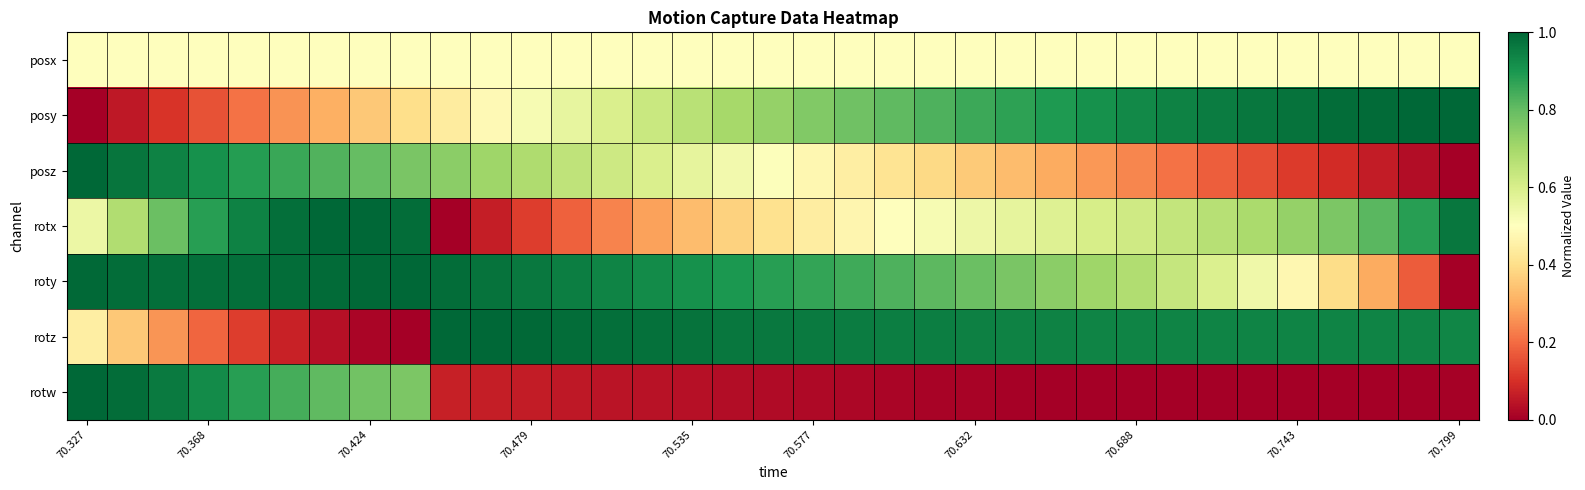

Reading left to right, transcribe all the data shown in this chart.

posx: 0.5	0.5	0.5	0.5	0.5	0.5	0.5	0.5	0.5	0.5	0.5	0.5	0.5	0.5	0.5	0.5	0.5	0.5	0.5	0.5	0.5	0.5	0.5	0.5	0.5	0.5	0.5	0.5	0.5	0.5	0.5	0.5	0.5	0.5	0.5
posy: 0.0	0.1	0.1	0.2	0.2	0.3	0.3	0.4	0.4	0.4	0.5	0.5	0.6	0.6	0.6	0.7	0.7	0.7	0.8	0.8	0.8	0.8	0.9	0.9	0.9	0.9	0.9	0.9	1.0	1.0	1.0	1.0	1.0	1.0	1.0
posz: 1.0	1.0	0.9	0.9	0.9	0.9	0.8	0.8	0.8	0.7	0.7	0.7	0.7	0.6	0.6	0.6	0.5	0.5	0.5	0.4	0.4	0.4	0.4	0.3	0.3	0.3	0.2	0.2	0.2	0.1	0.1	0.1	0.1	0.0	0.0
rotx: 0.5	0.7	0.8	0.9	0.9	1.0	1.0	1.0	1.0	0.0	0.1	0.1	0.2	0.2	0.3	0.3	0.4	0.4	0.4	0.5	0.5	0.5	0.5	0.6	0.6	0.6	0.6	0.6	0.7	0.7	0.7	0.8	0.8	0.9	1.0
roty: 1.0	1.0	1.0	1.0	1.0	1.0	1.0	1.0	1.0	1.0	1.0	1.0	1.0	0.9	0.9	0.9	0.9	0.9	0.9	0.8	0.8	0.8	0.8	0.8	0.7	0.7	0.7	0.6	0.6	0.5	0.5	0.4	0.3	0.2	0.0
rotz: 0.4	0.4	0.3	0.2	0.1	0.1	0.0	0.0	0.0	1.0	1.0	1.0	1.0	1.0	1.0	1.0	1.0	1.0	1.0	1.0	1.0	0.9	0.9	0.9	0.9	0.9	0.9	0.9	0.9	0.9	0.9	0.9	0.9	0.9	0.9
rotw: 1.0	1.0	1.0	0.9	0.9	0.8	0.8	0.8	0.8	0.1	0.1	0.1	0.1	0.0	0.0	0.0	0.0	0.0	0.0	0.0	0.0	0.0	0.0	0.0	0.0	0.0	0.0	0.0	0.0	0.0	0.0	0.0	0.0	0.0	0.0